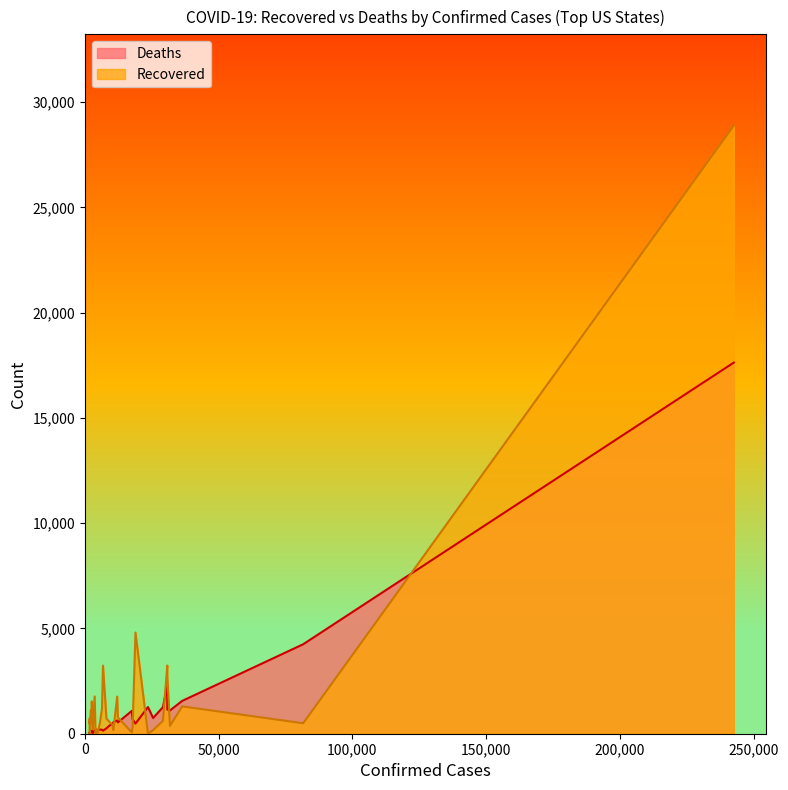

Which series has the largest range (max minus min)?

Recovered